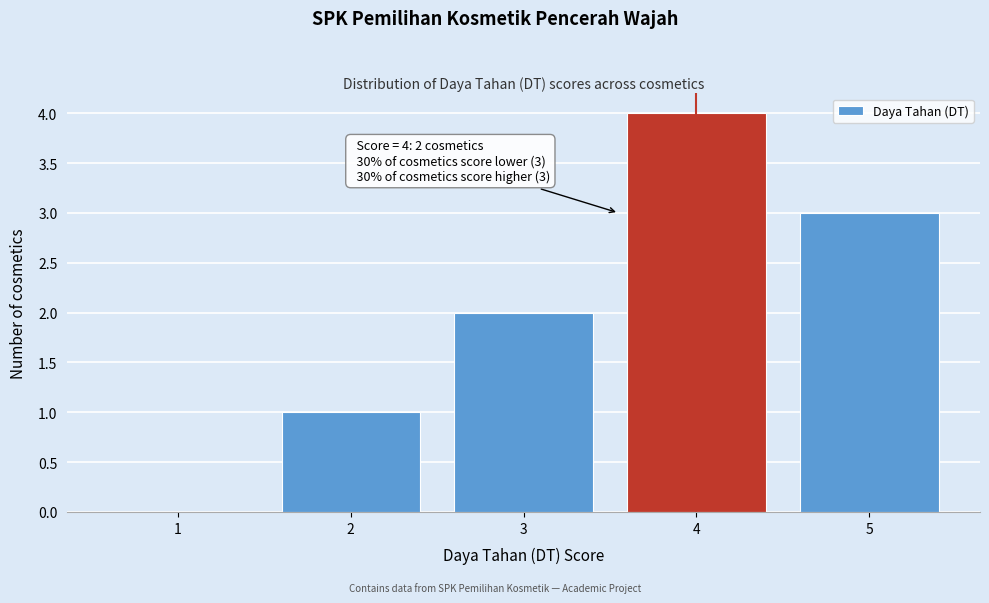

Reading left to right, what are all the values shown in this chart?

1=0	2=1	3=2	4=4	5=3